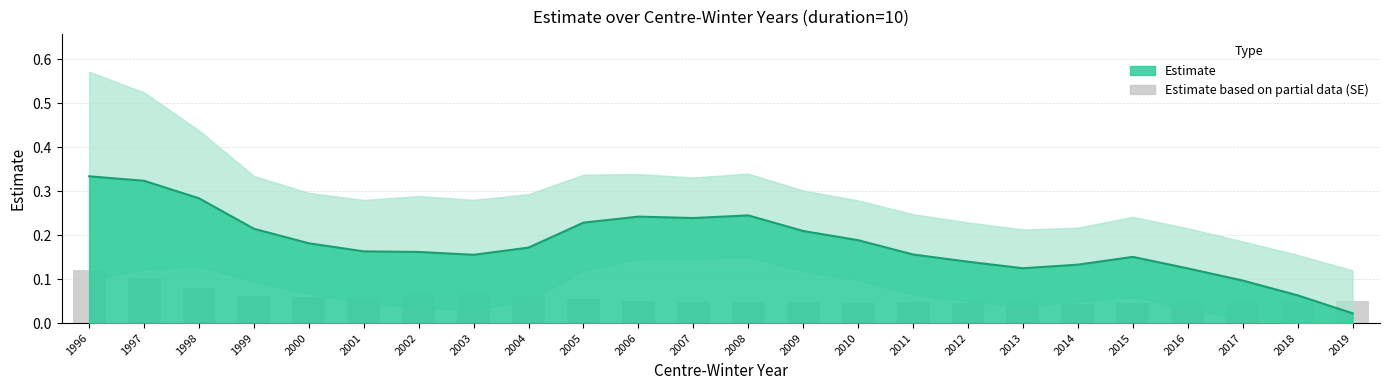

Which label corresponds to the largest value in the chart?

1996